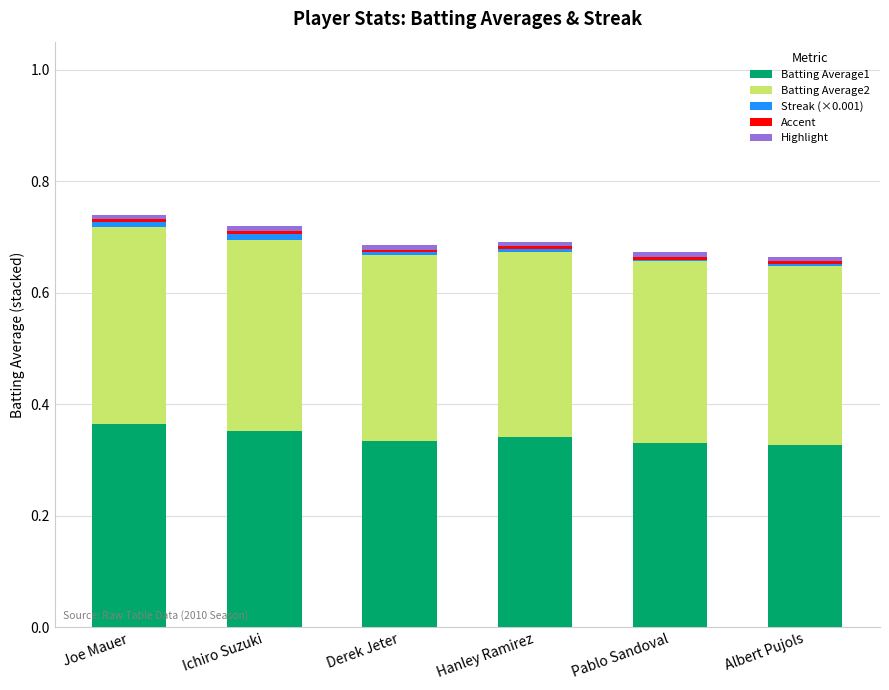

Count the number of data series in this chart.

5